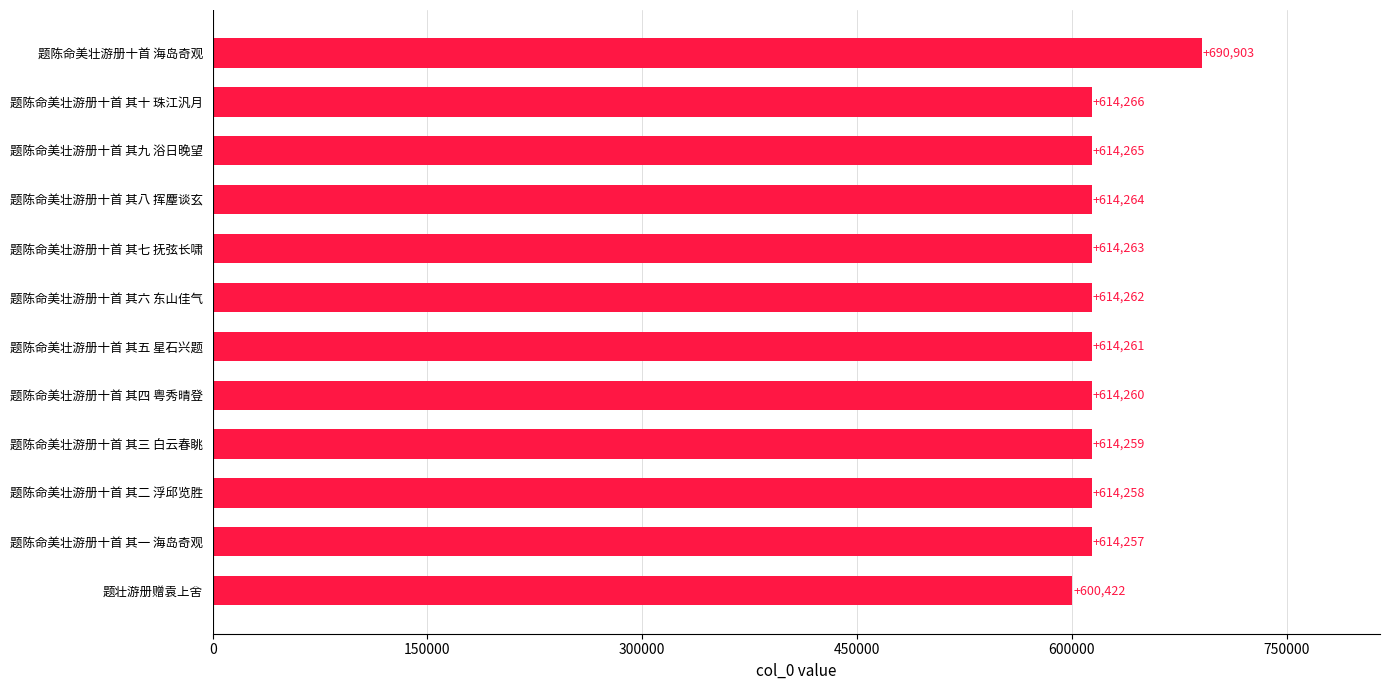

List the labels in order of value, largest first.

题陈命美壮游册十首 海岛奇观, 题陈命美壮游册十首 其十 珠江汎月, 题陈命美壮游册十首 其九 浴日晚望, 题陈命美壮游册十首 其八 挥麈谈玄, 题陈命美壮游册十首 其七 抚弦长啸, 题陈命美壮游册十首 其六 东山佳气, 题陈命美壮游册十首 其五 星石兴题, 题陈命美壮游册十首 其四 粤秀晴登, 题陈命美壮游册十首 其三 白云春眺, 题陈命美壮游册十首 其二 浮邱览胜, 题陈命美壮游册十首 其一 海岛奇观, 题壮游册赠袁上舍